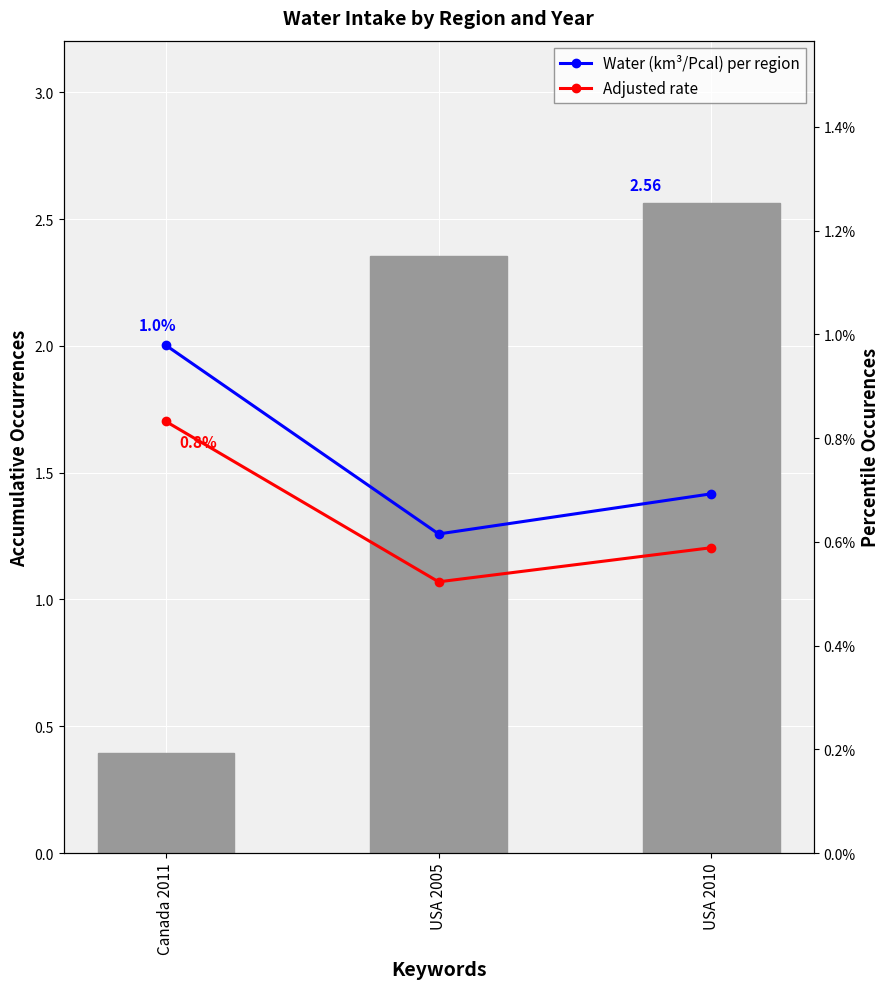

The value of Adjusted rate at USA 2005 is 0.0. True or false?

False